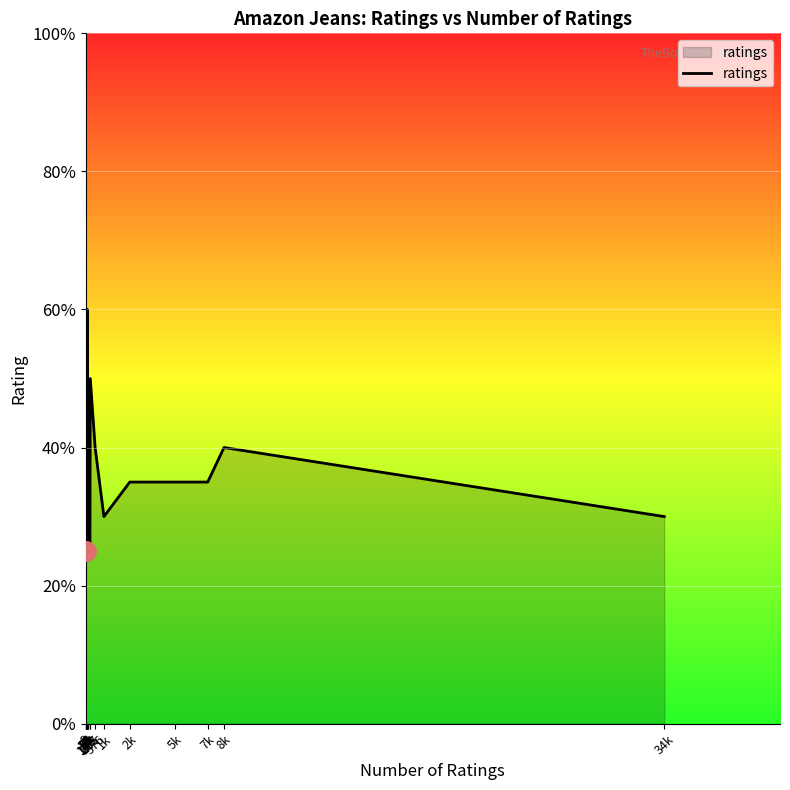

Count the values in the range 3 to 4.

15